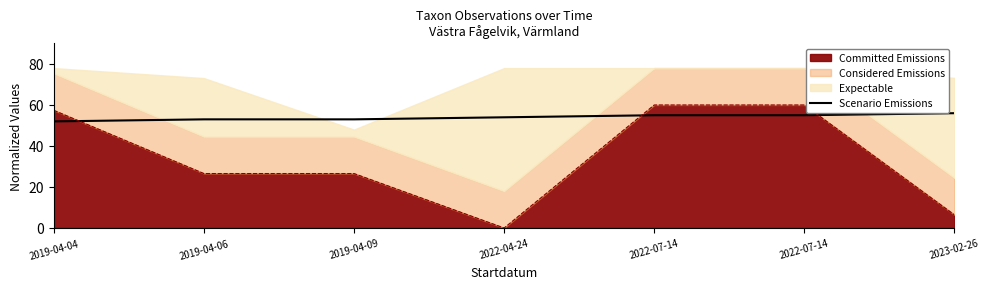

The chart shows a value of 55 at 2022-07-14. True or false?

True